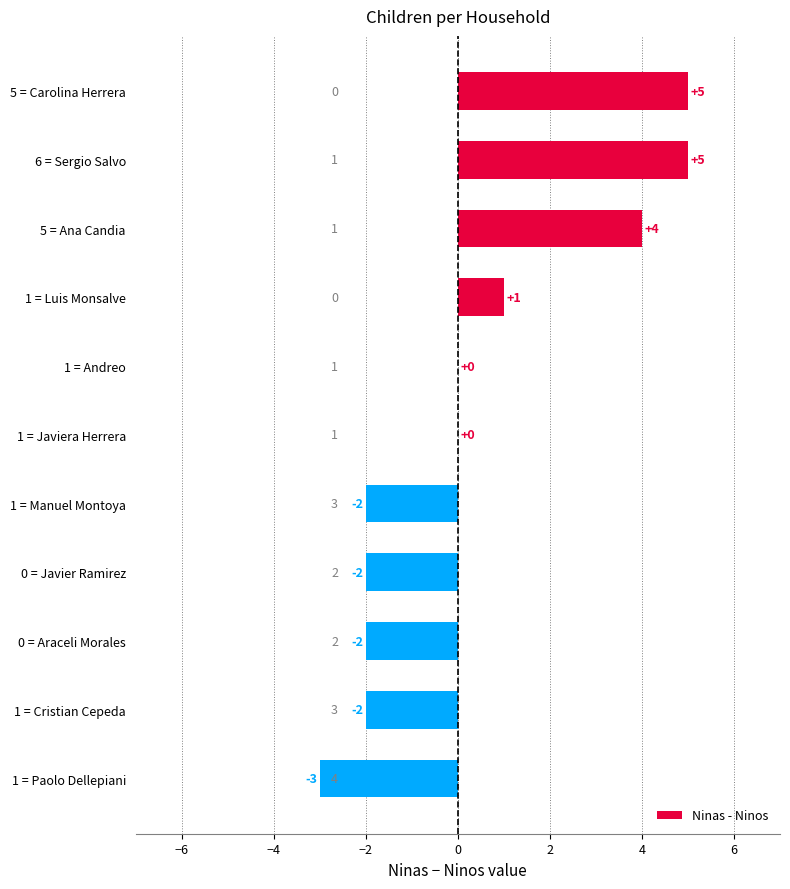

What is the maximum value shown in the chart?

5